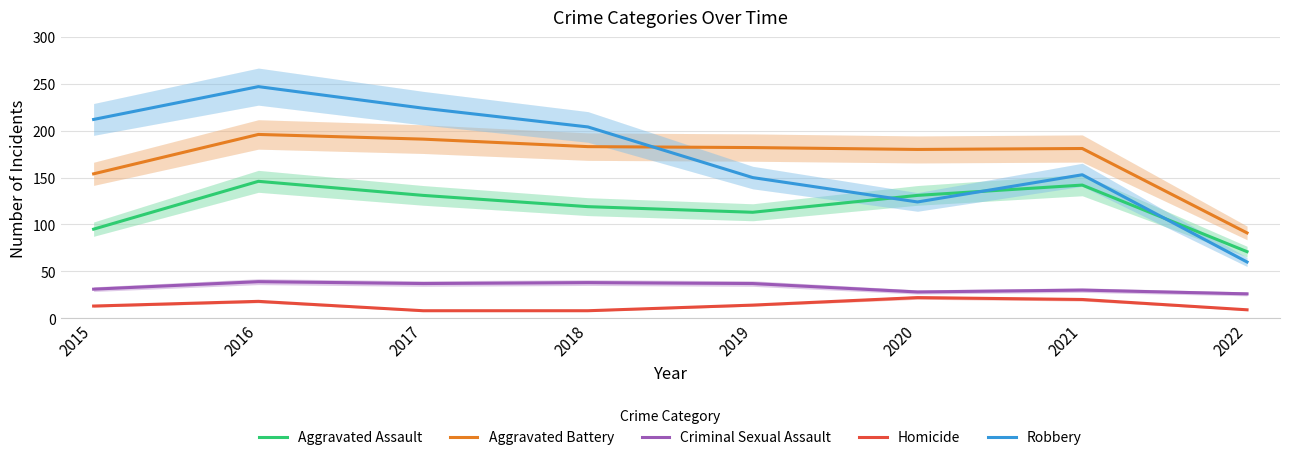

What value does the Criminal Sexual Assault series have at 2021?

30